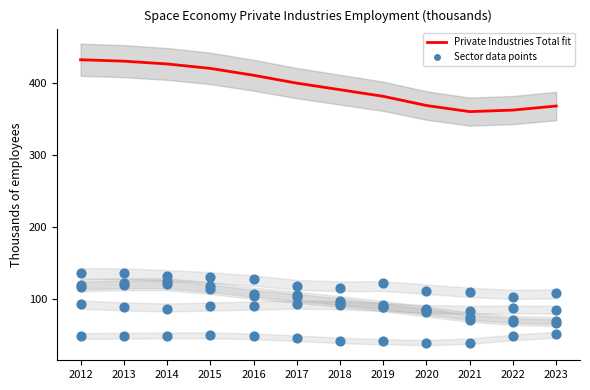

Which series has the largest total across all categories?

Private Industries Total fit